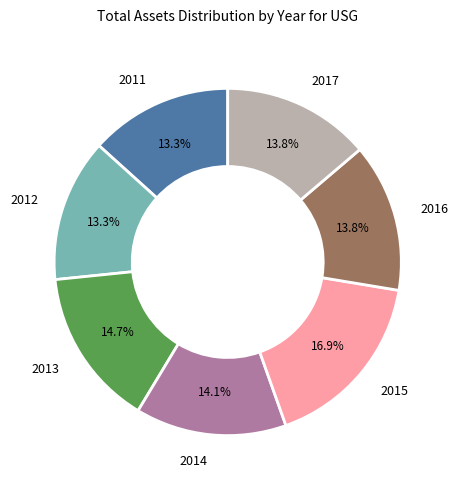

Approximately how many times larger is the value at 2013 compared to 2012?

1.1